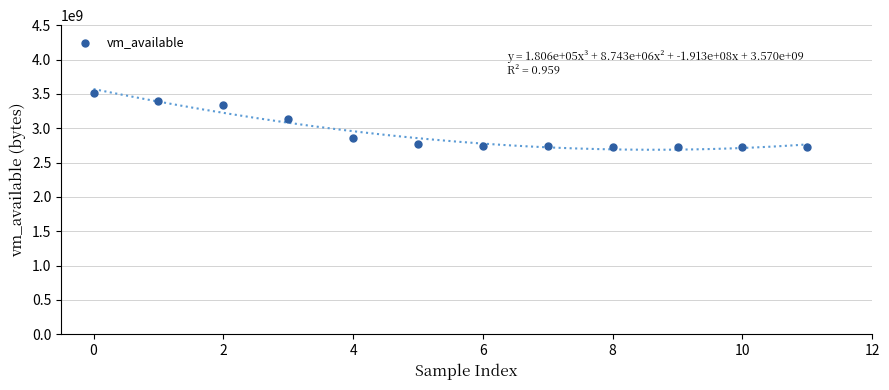

What is the range of Y values (max minus min)?

788377600